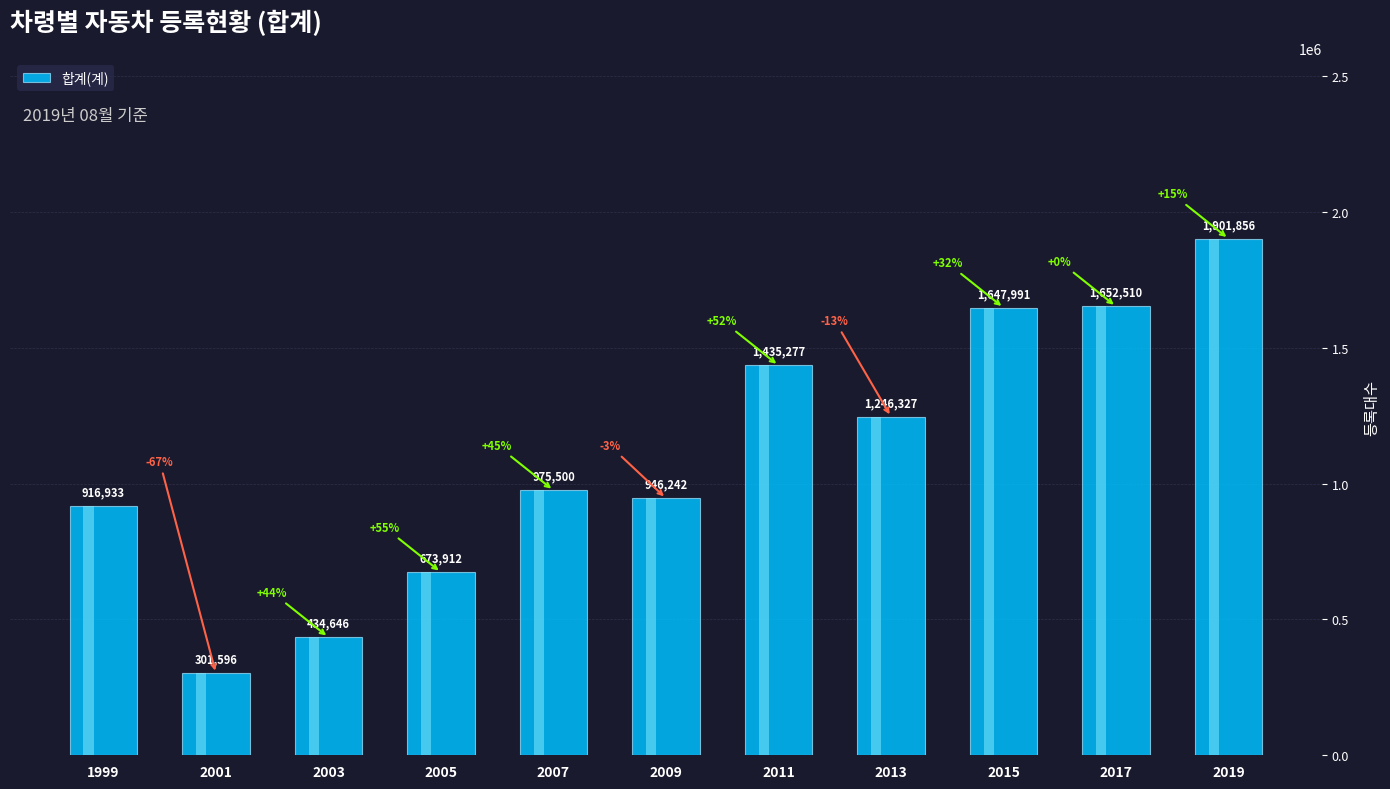

Rank the categories by value from highest to lowest.

2019, 2017, 2015, 2011, 2013, 2007, 2009, 1999, 2005, 2003, 2001